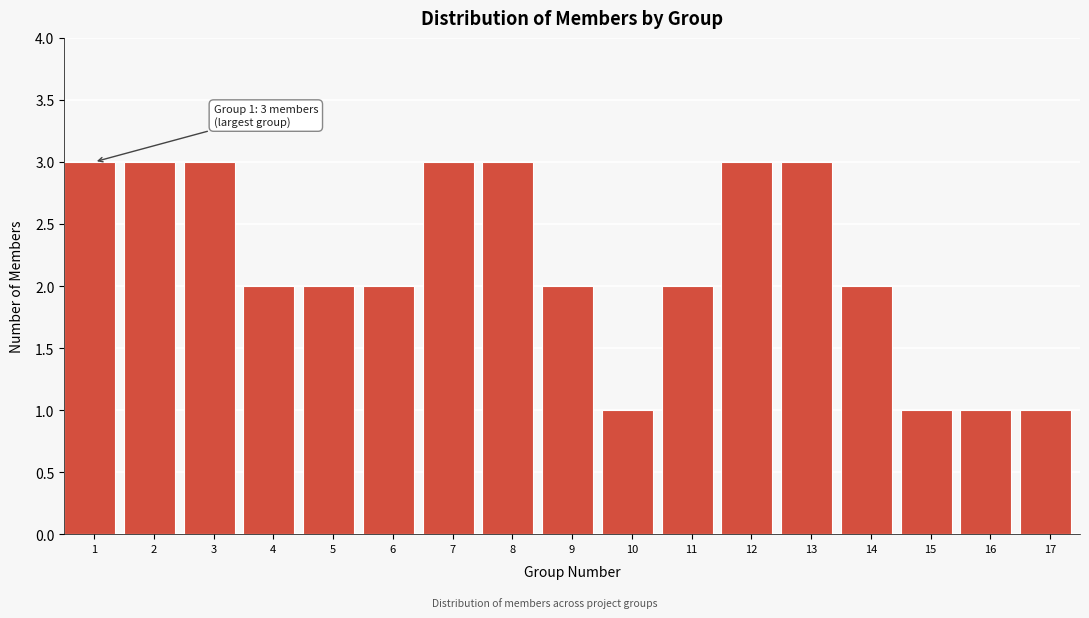

Reading left to right, list all the values displayed in this chart.

3	3	3	2	2	2	3	3	2	1	2	3	3	2	1	1	1